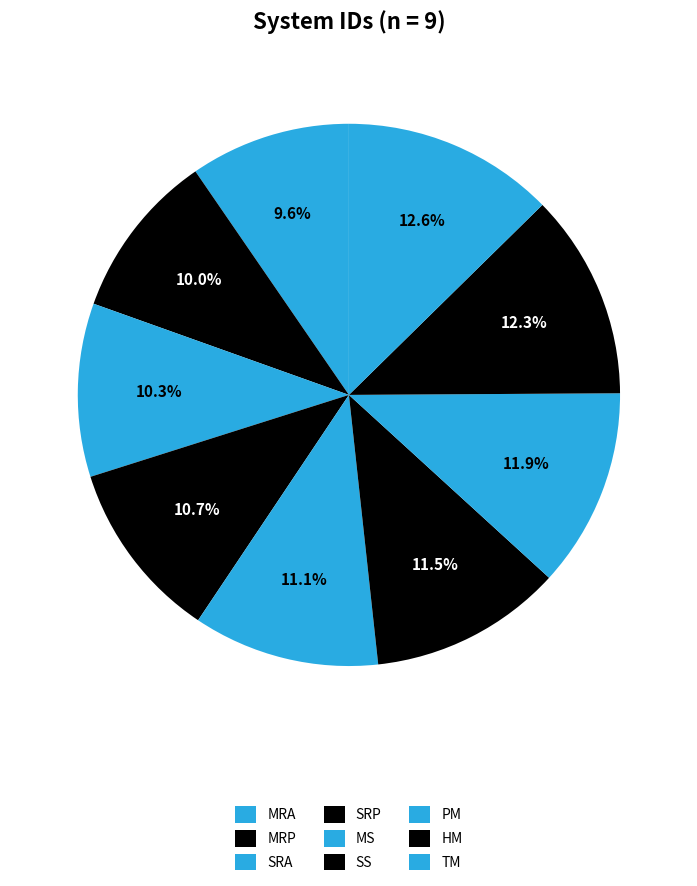

Rank the categories by value from highest to lowest.

TM, HM, PM, SS, MS, SRP, SRA, MRP, MRA